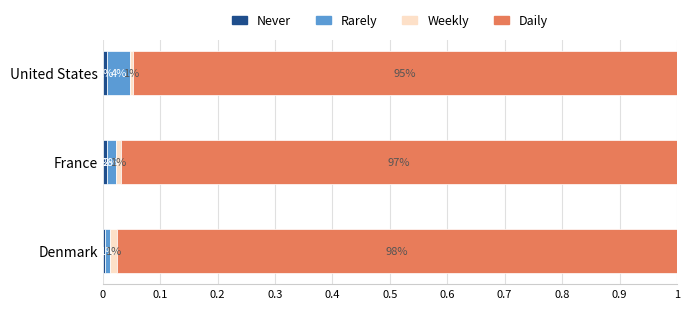

What is the total value across all series at United States?

1.0